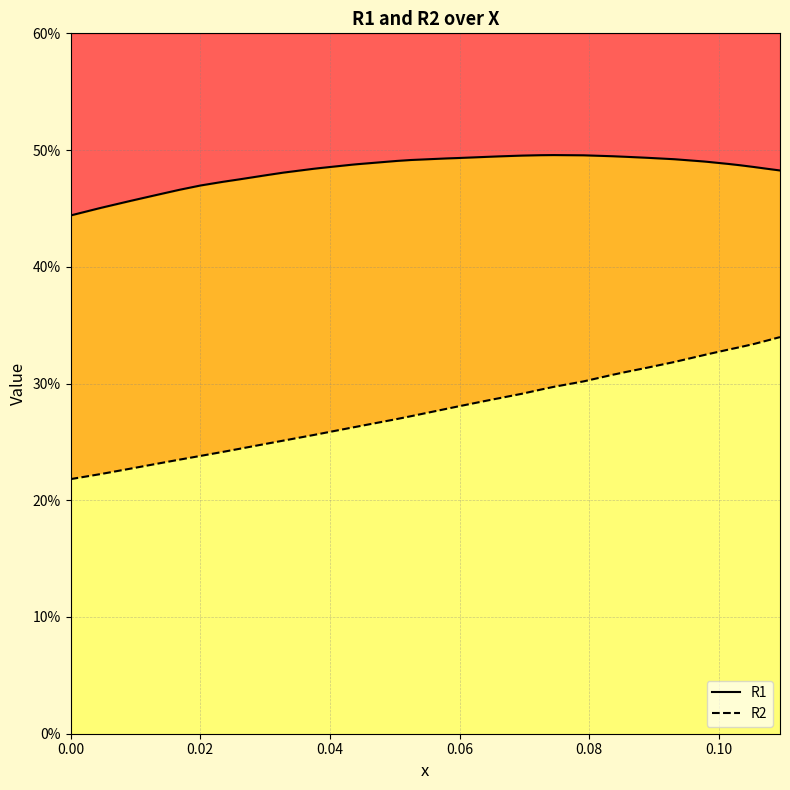

What is the lowest value of the R1 series?

0.4